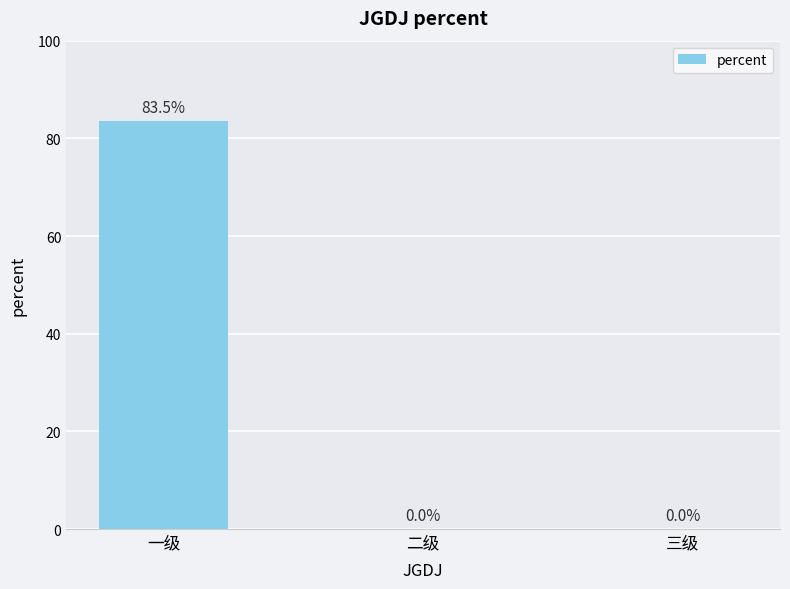

Rank the categories by value from highest to lowest.

一级, 二级, 三级